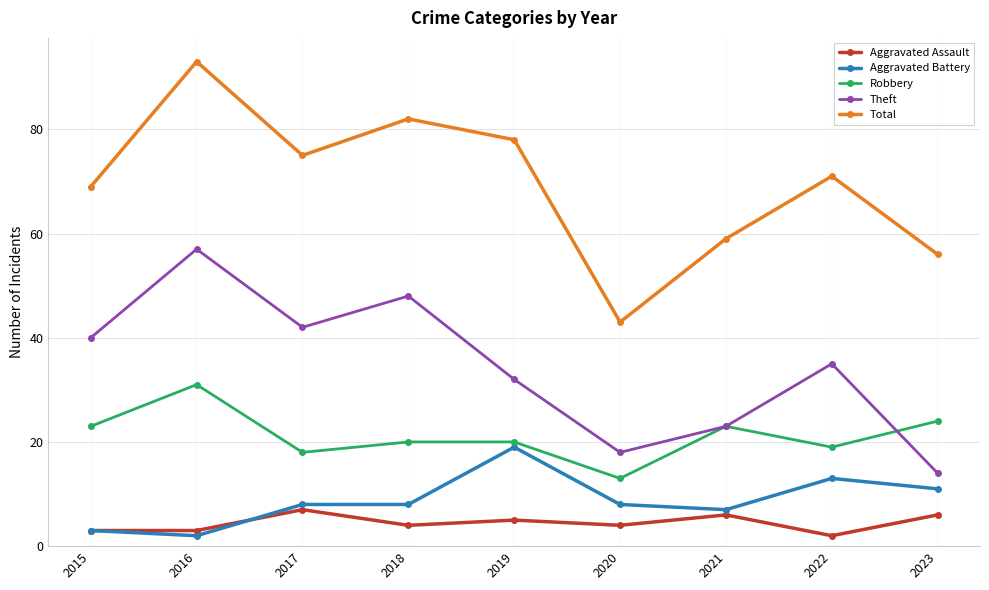

Which label corresponds to the largest value in the chart?

2016